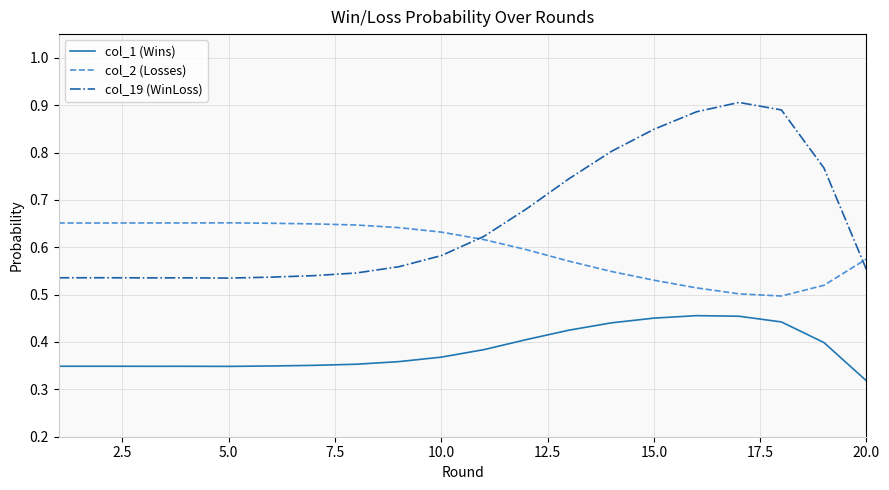

List the series in order of their overall mean, lowest first.

col_1 (Wins), col_2 (Losses), col_19 (WinLoss)